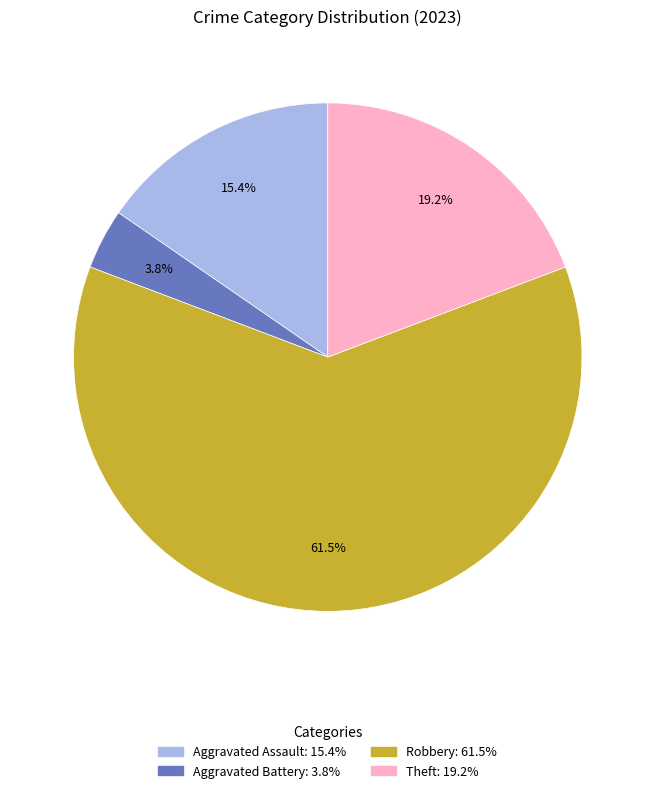

Is there any slice that represents more than half of the pie?

Yes